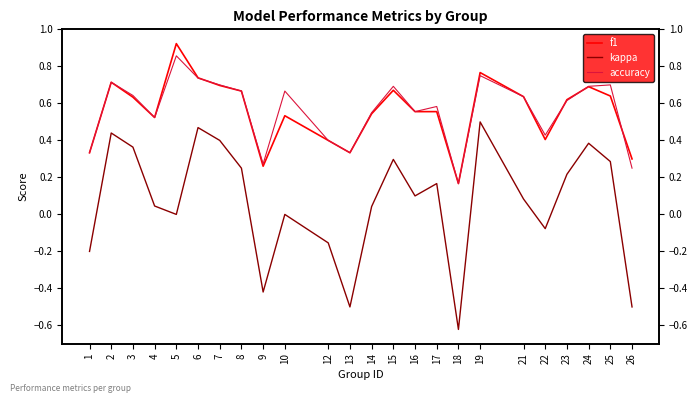

Is it true that kappa equals -0.2 at 13?

False